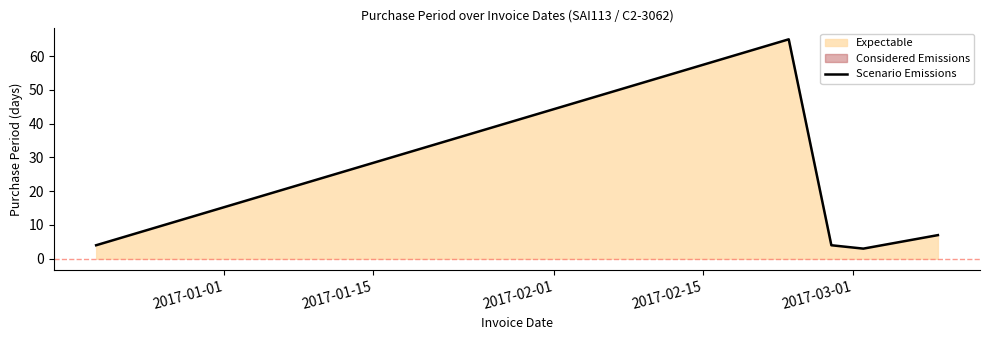

What is the minimum value for Scenario Emissions?

3